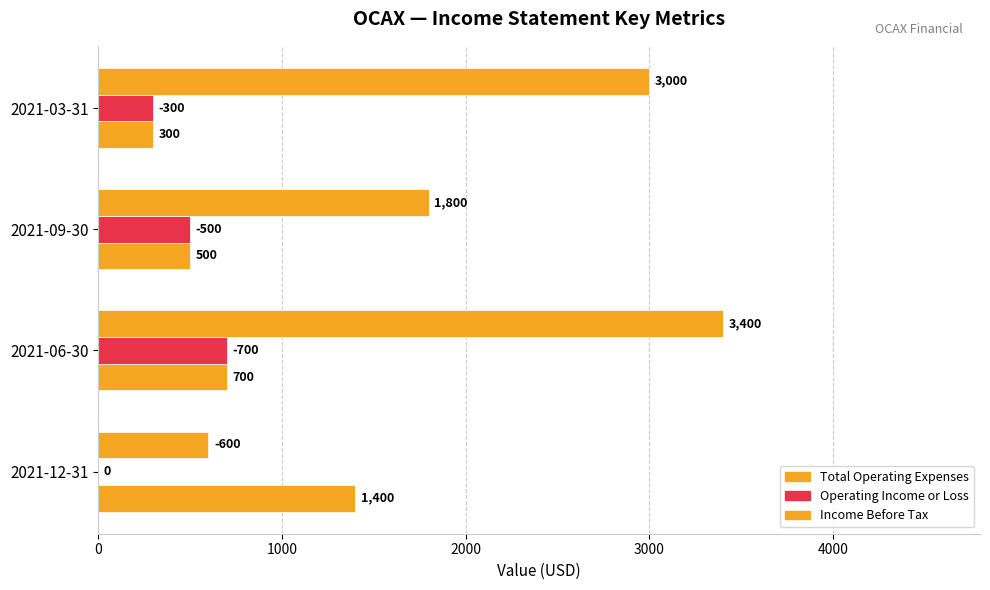

What is the highest value of the Operating Income or Loss series?

700